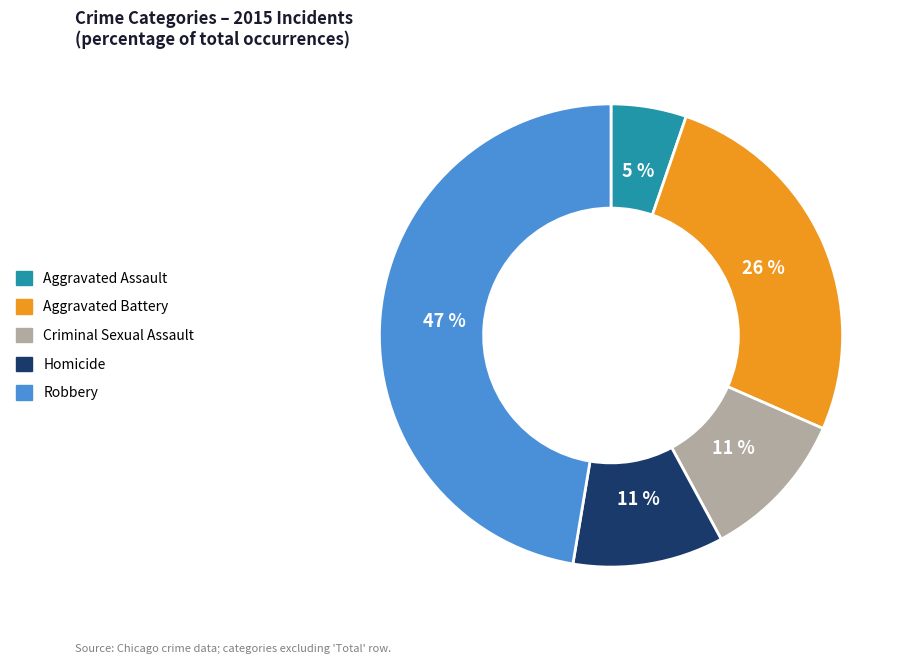

To the nearest percent, what percentage of the pie is Aggravated Assault?

5%